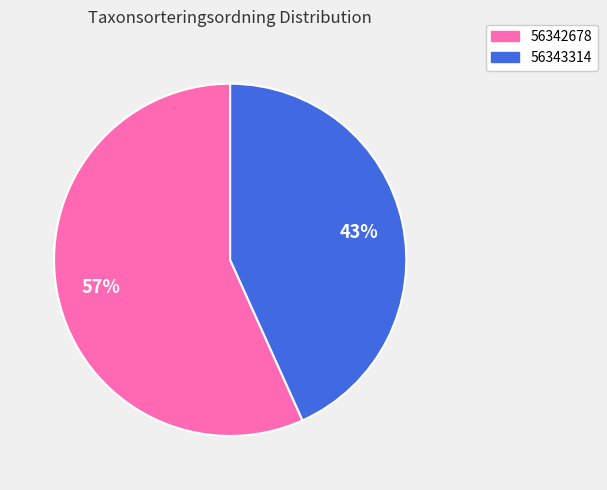

Rank the categories by value from lowest to highest.

56343314, 56342678